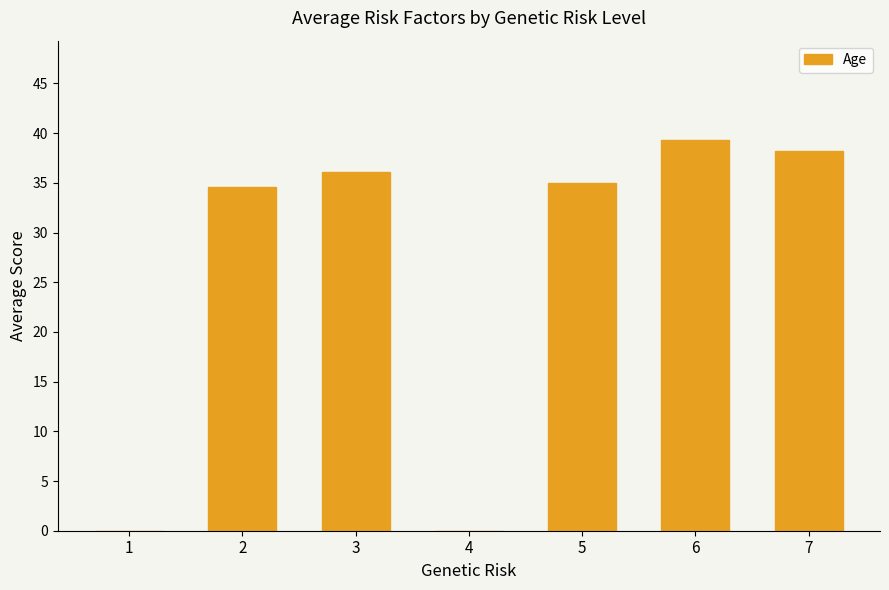

Reading left to right, transcribe all the data shown in this chart.

1=0.0	2=34.6	3=36.1	4=0.0	5=35.0	6=39.3	7=38.2